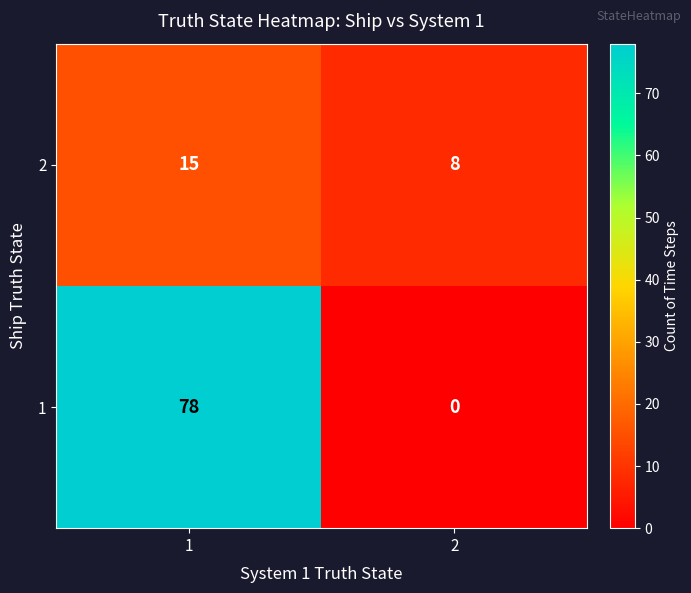

Is the value of 1 at 2 greater than the value of 2 at 1?

No